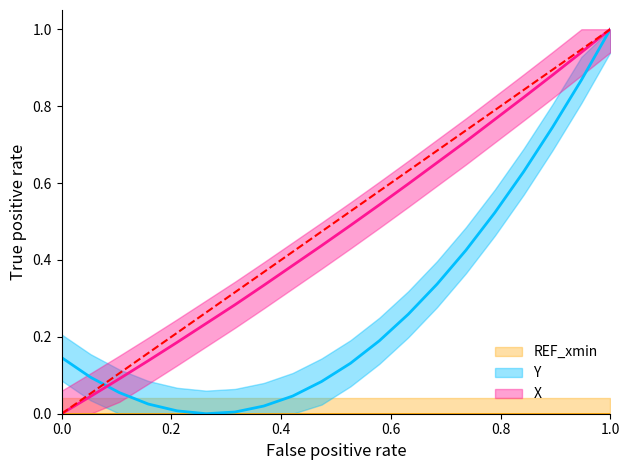

Reading left to right, list all the values displayed in this chart.

X: 0.0	0.0	0.1	0.1	0.2	0.2	0.3	0.3	0.4	0.4	0.5	0.5	0.6	0.7	0.7	0.8	0.8	0.9	0.9	1.0
Y: 0.1	0.1	0.1	0.0	0.0	0.0	0.0	0.0	0.0	0.1	0.1	0.2	0.3	0.3	0.4	0.5	0.6	0.7	0.9	1.0